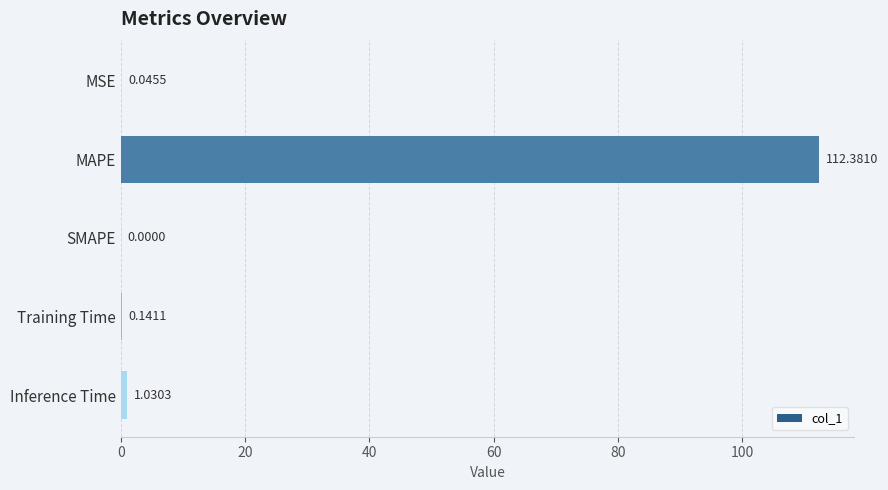

What is the maximum value shown in the chart?

112.4